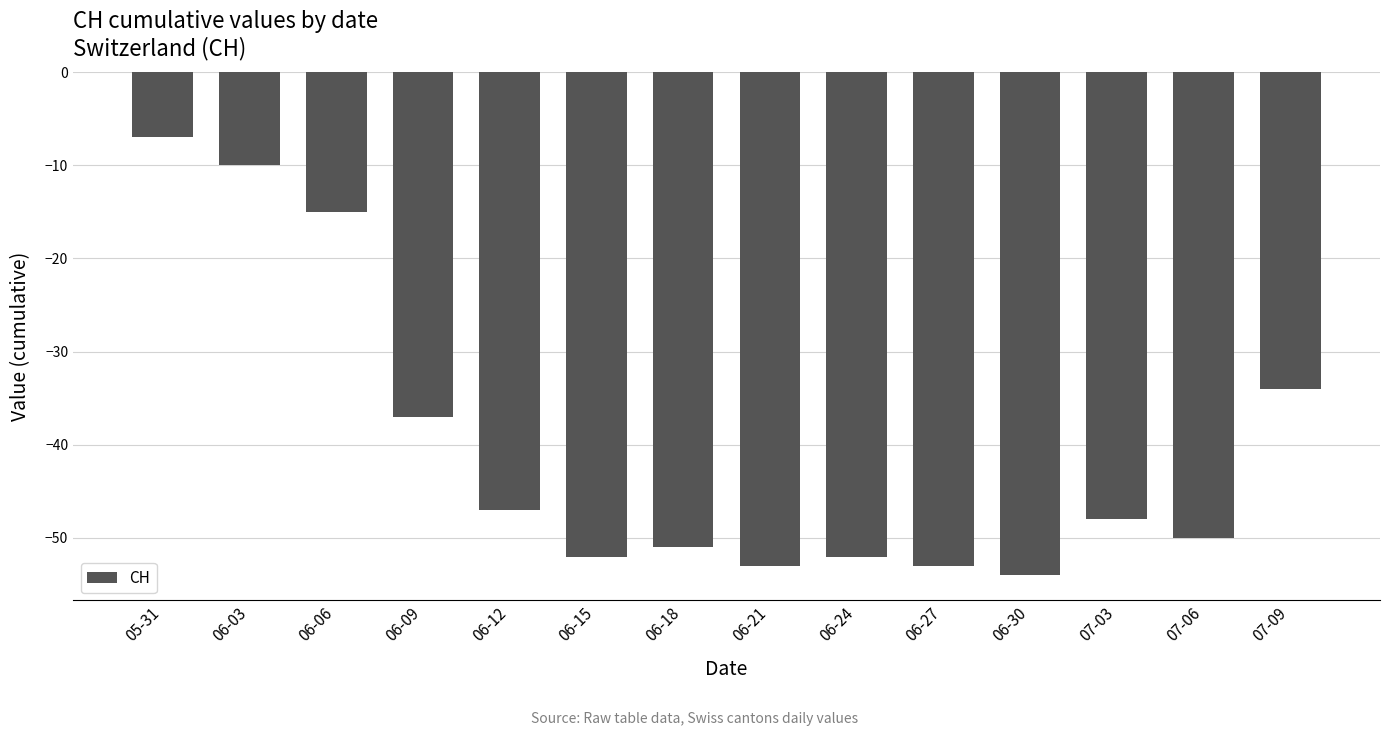

What is the difference between the maximum and minimum values?

47